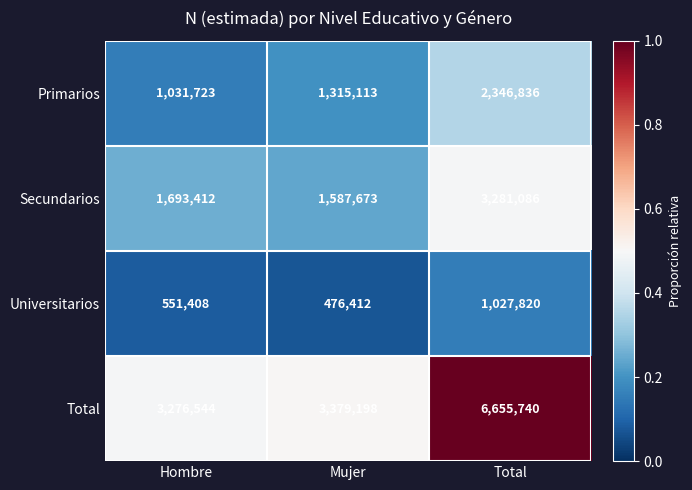

At which category does the chart reach its peak across all series?

Total